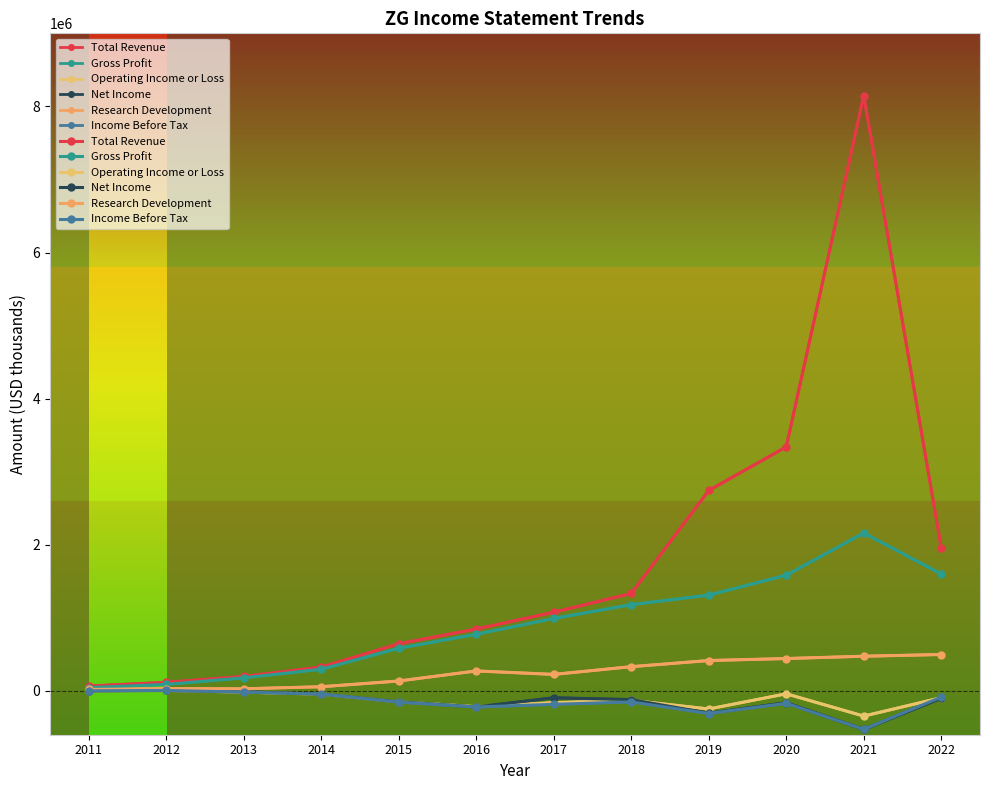

Rank the series by their maximum value, from lowest to highest.

Operating Income or Loss, Net Income, Income Before Tax, Research Development, Gross Profit, Total Revenue